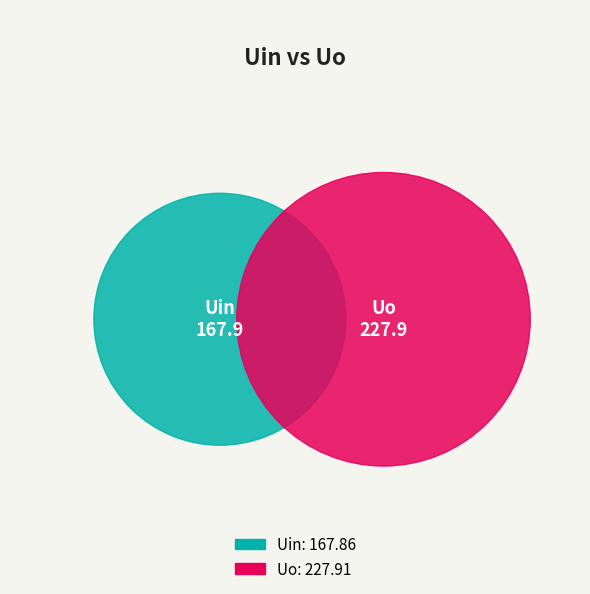

Is there a majority slice in this chart?

Yes